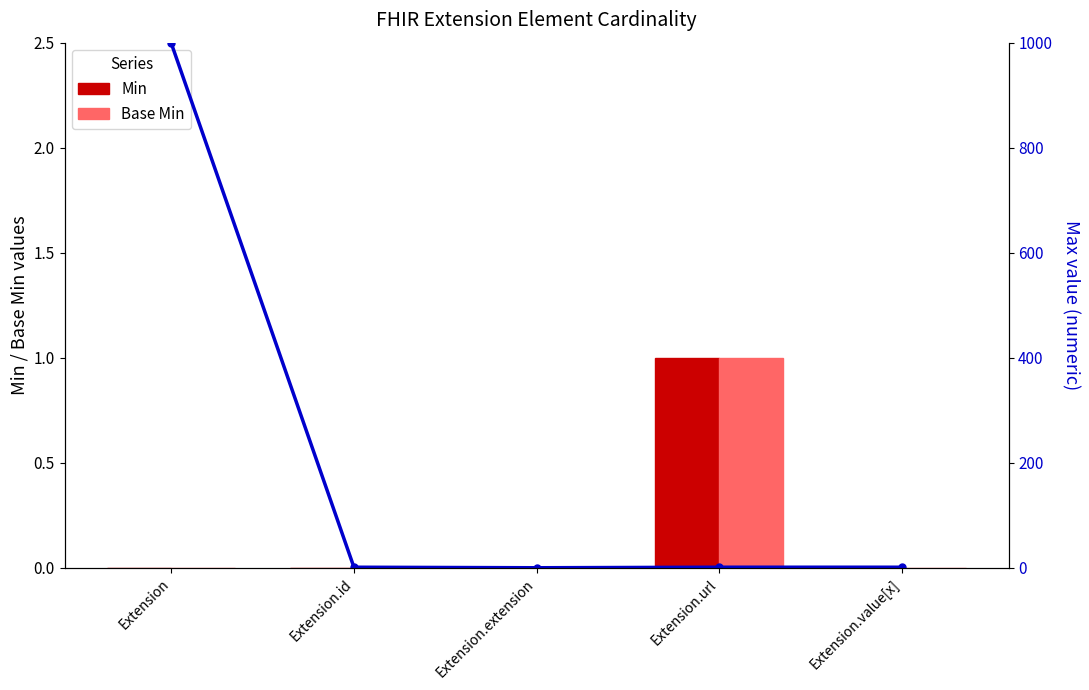

Reading right to left, list all the values displayed in this chart.

Min: 0	1	0	0	0
Base Min: 0	1	0	0	0
Max (numeric): 1	1	0	1	999